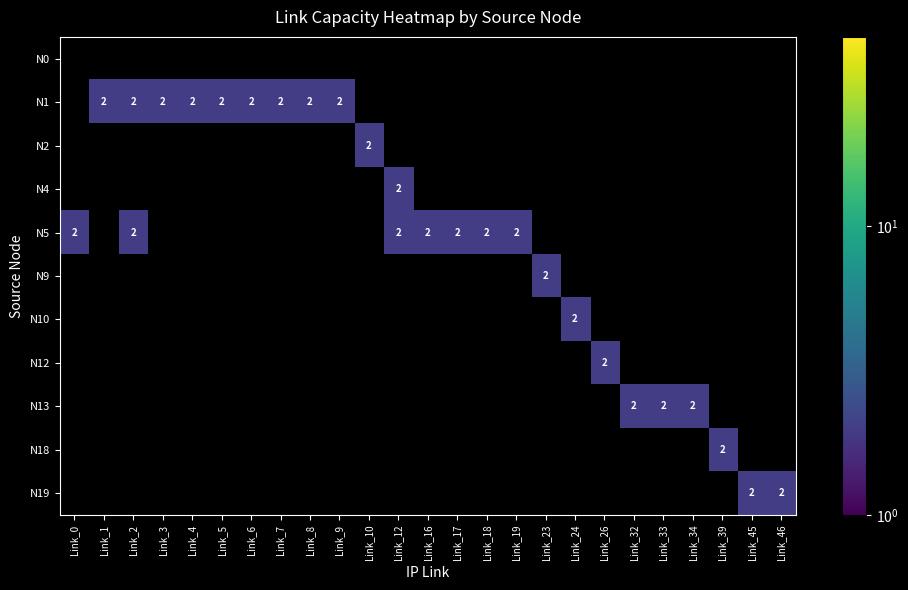

Count the number of categories in the chart.

25